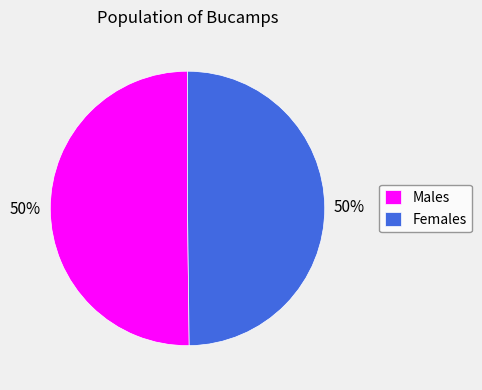

Approximately how many times larger is the value at Males compared to Females?

1.0